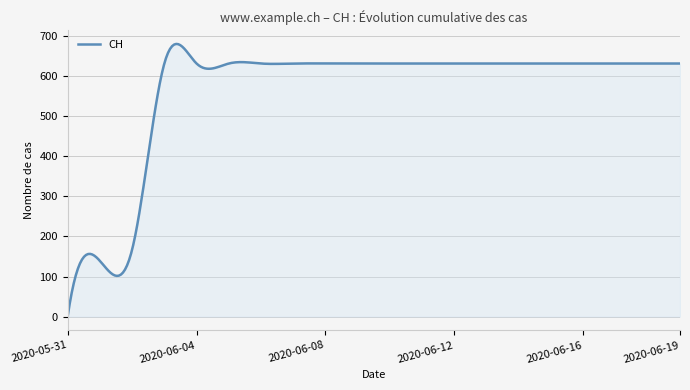

What is the maximum value shown in the chart?

679.8